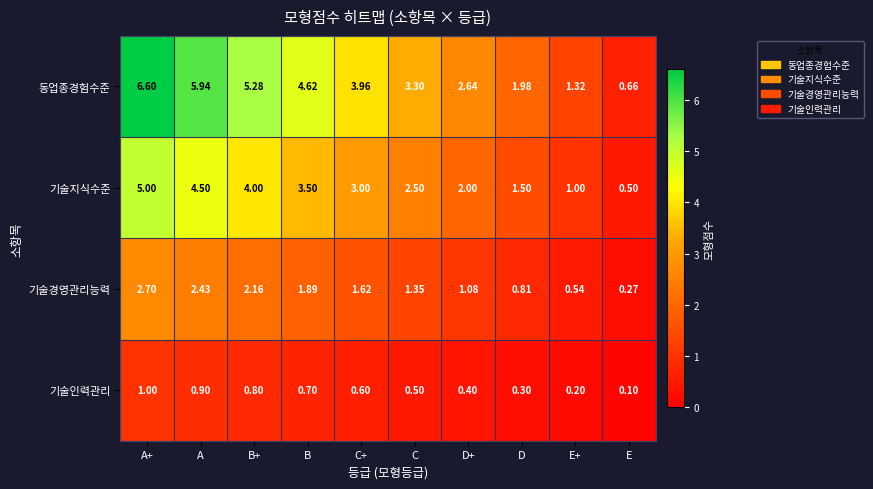

Which series has the largest total across all categories?

동업종경험수준